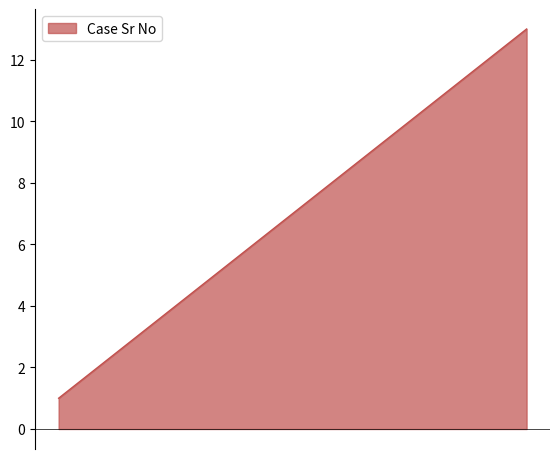

What is the maximum value shown in the chart?

13